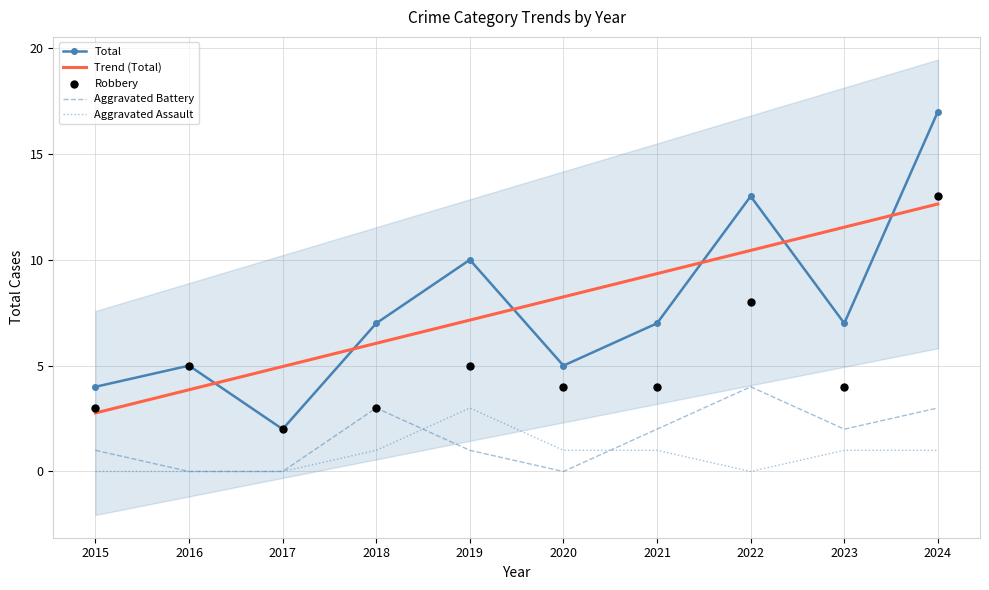

At how many categories does at least one series exceed 12?

2